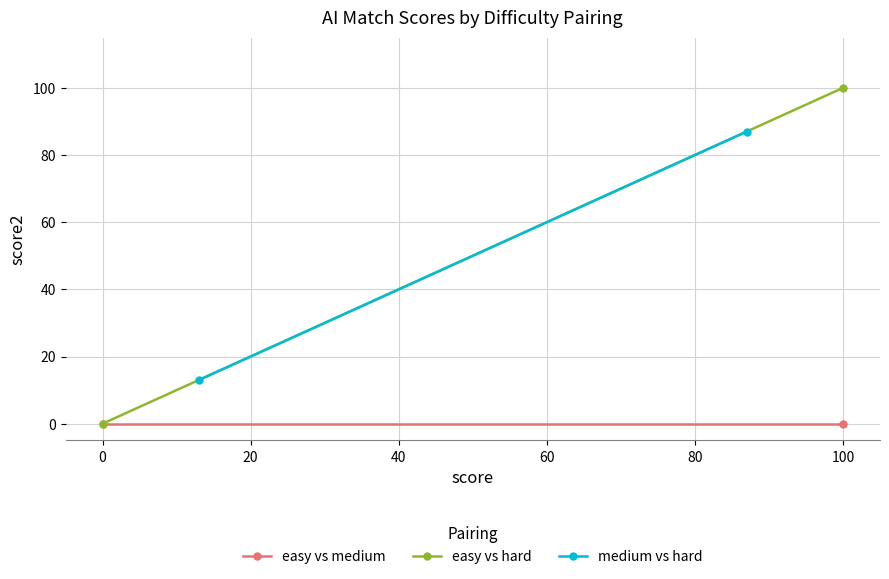

What is the sum of all easy vs hard values?

100